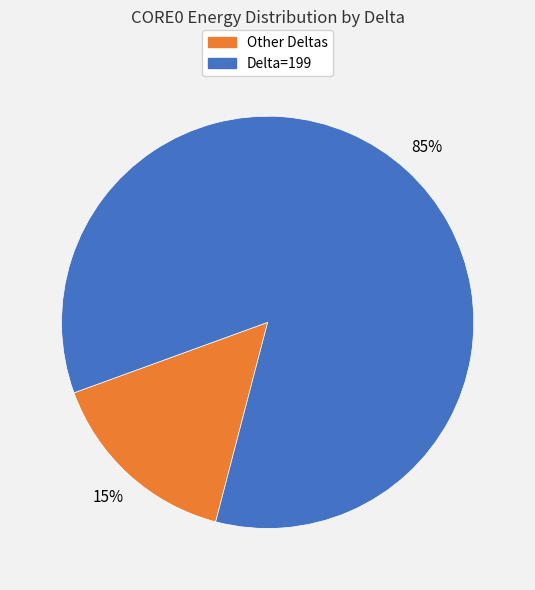

To the nearest percent, what is the average slice percentage?

50%